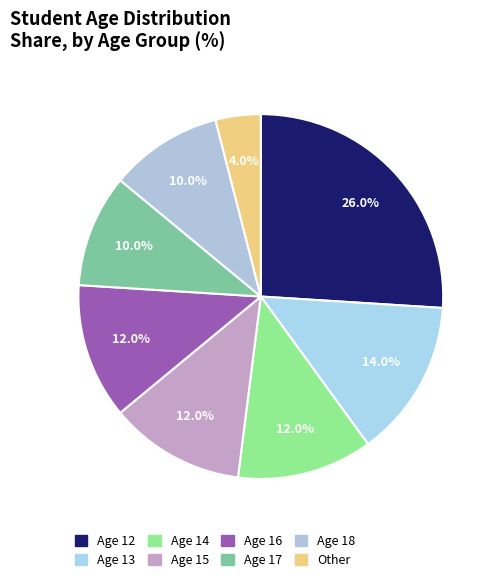

Count the number of slices in the pie.

8